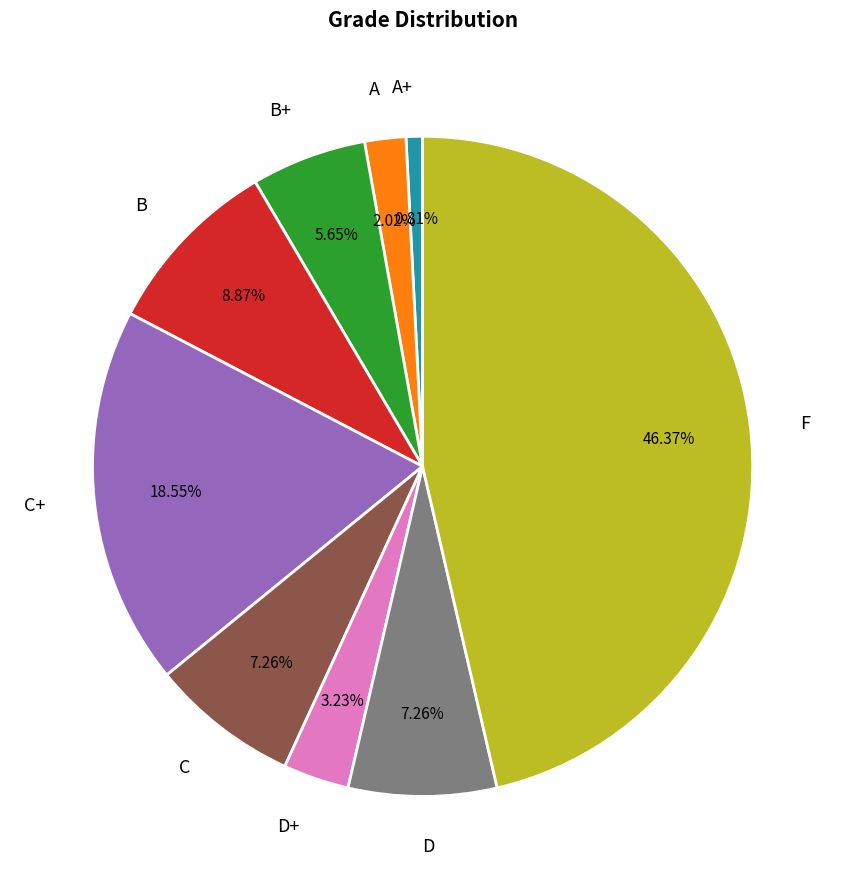

How many segments does this pie chart have?

9